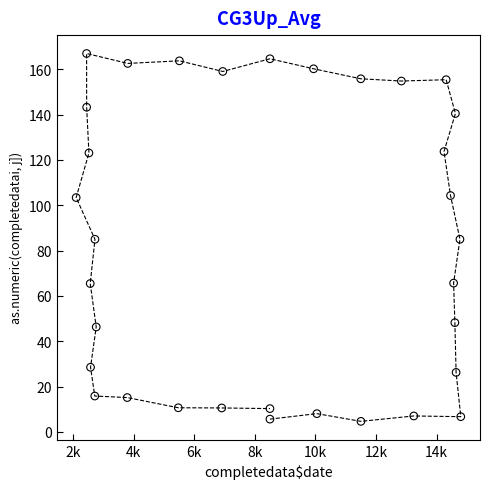

What is the range of Y values (max minus min)?

162.3